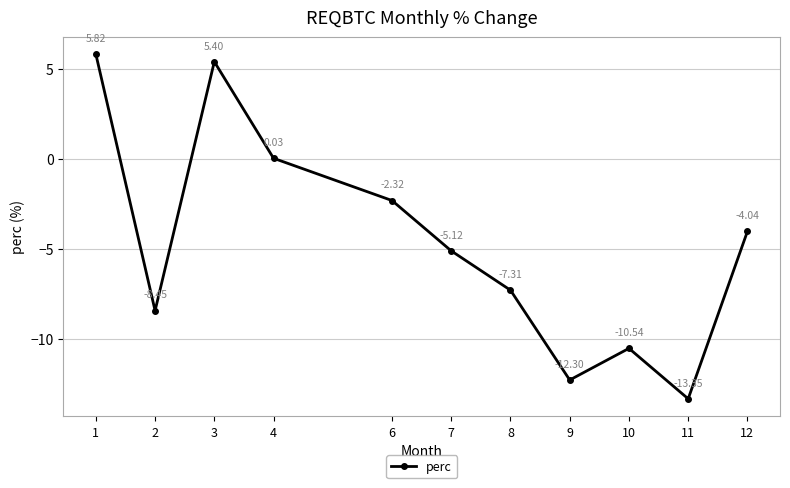

What is the difference between the values at 3 and 10?

15.9